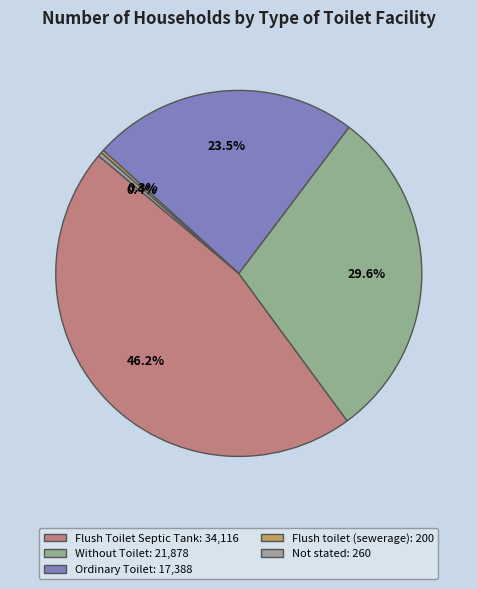

What is the ratio of the value at Without Toilet to the value at Flush Toilet Septic Tank?

0.6